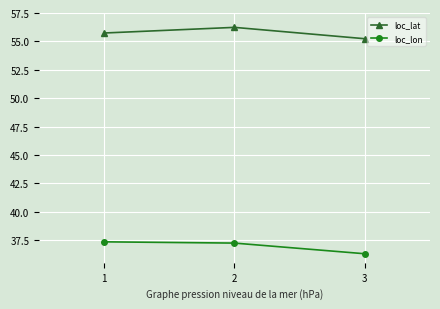

Reading right to left, transcribe all the data shown in this chart.

loc_lat: 55.2	56.2	55.7
loc_lon: 36.3	37.2	37.3